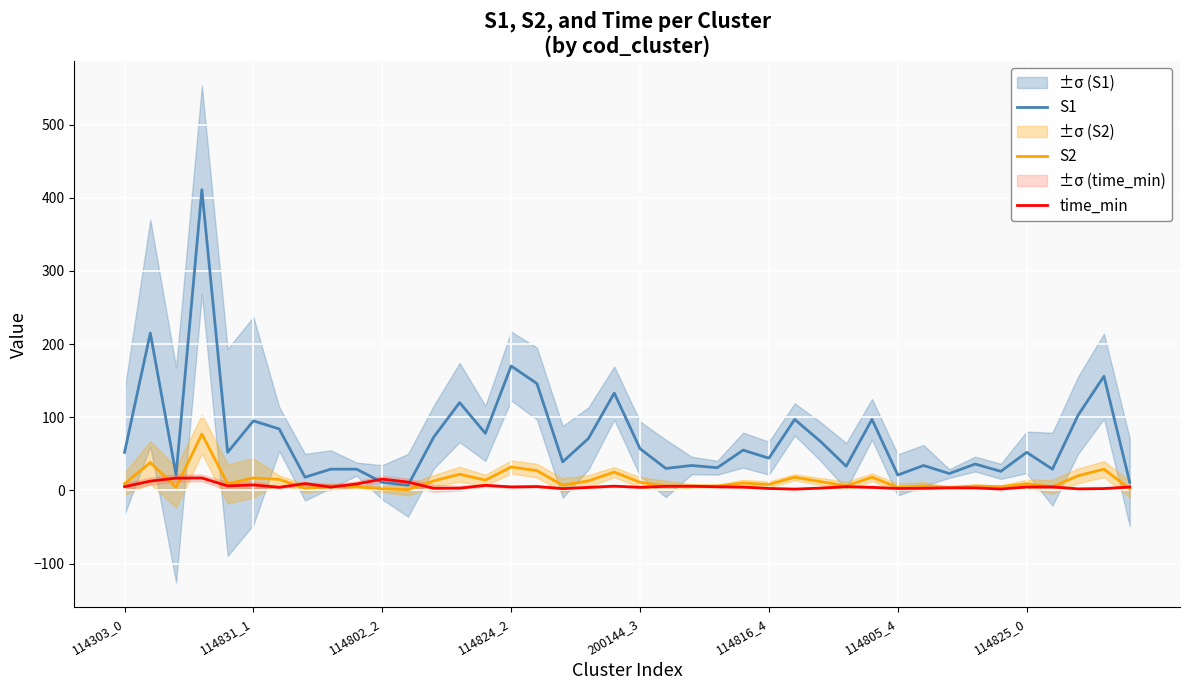

Which category has the lowest value in the S1 series?

11